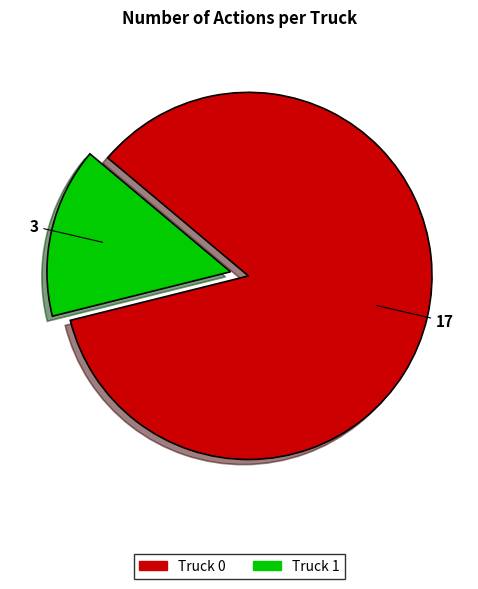

Is there any slice that represents more than half of the pie?

Yes